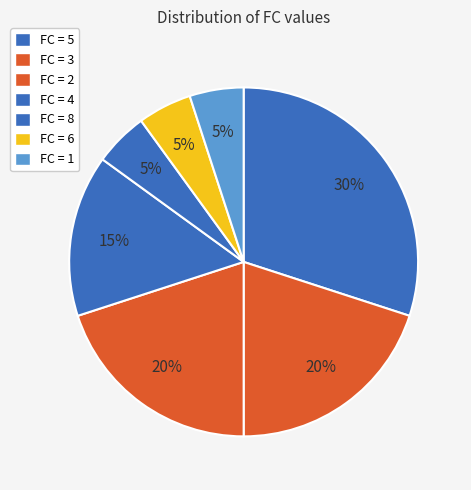

How many segments does this pie chart have?

7